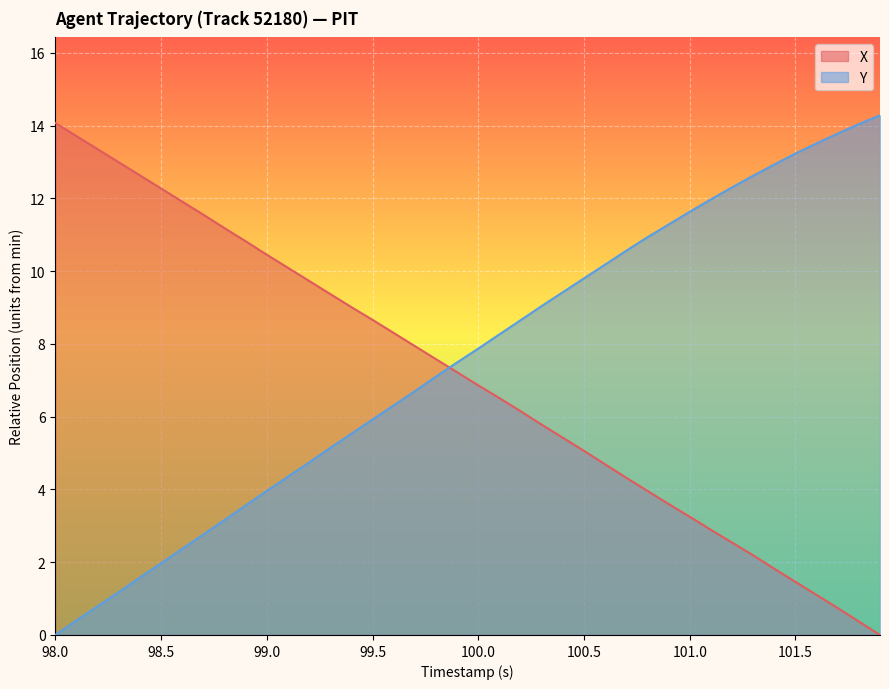

True or false: X has a value of 11.6 at 99.5.

False